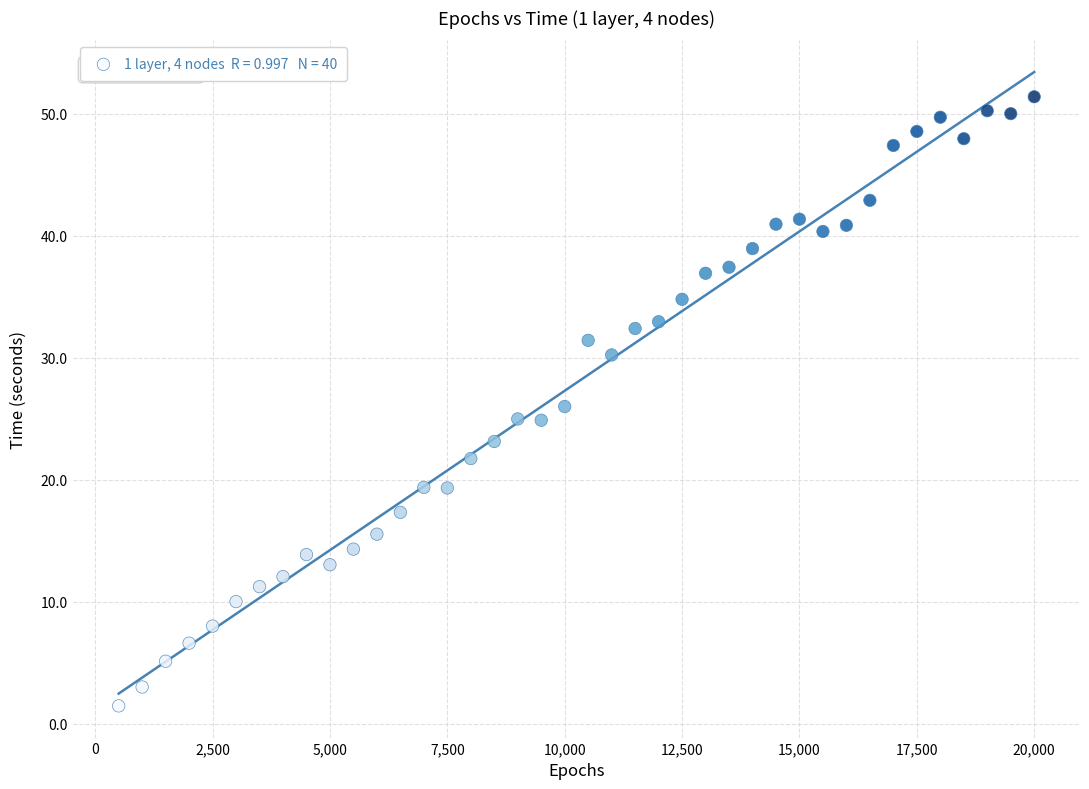

What is the range of Y values (max minus min)?

49.9